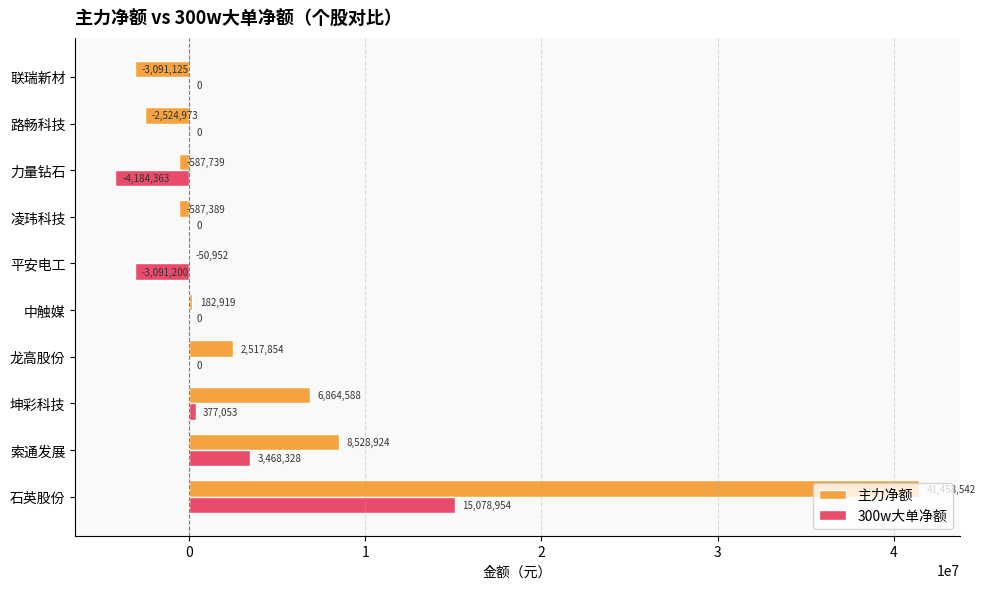

At which label does 主力净额 reach its peak?

石英股份